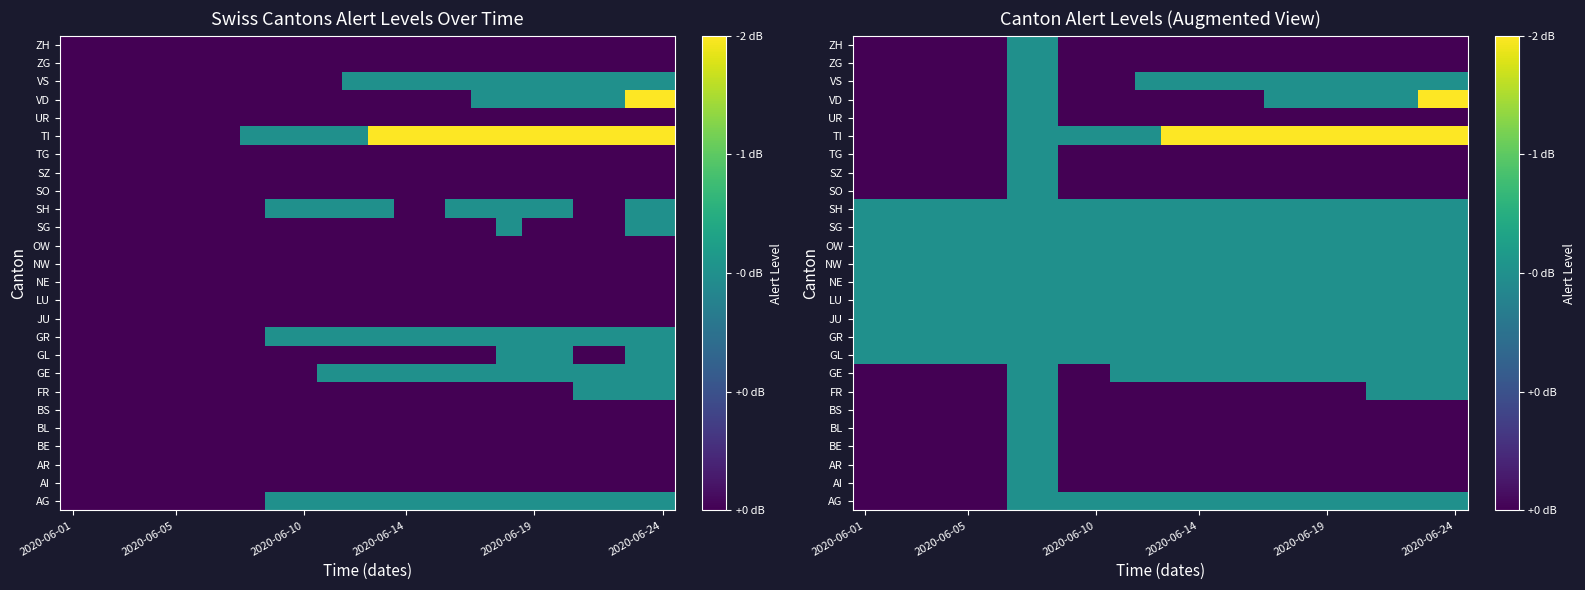

What is the difference between the second highest and minimum values in the FR series?

1